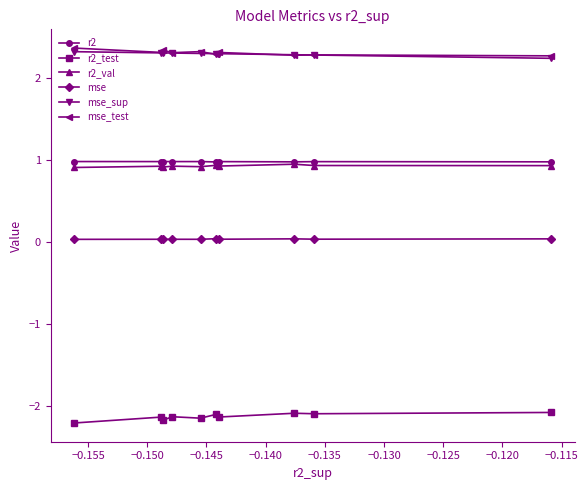

What is the value of the r2_test point at the 3rd from the left?

-2.2